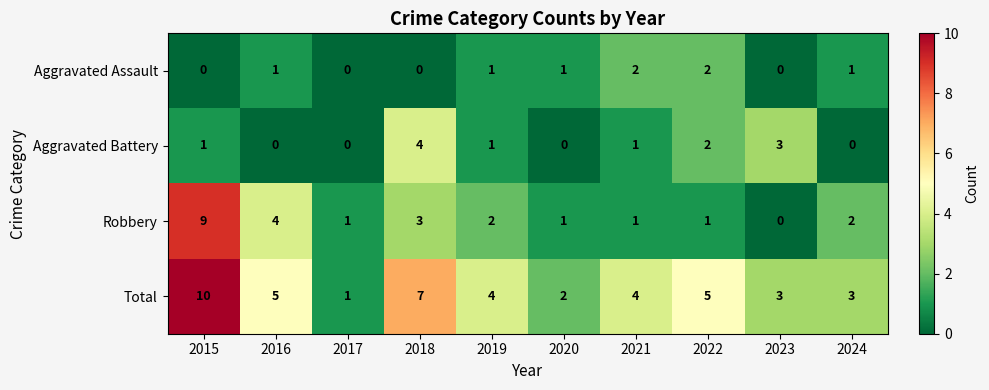

How many Aggravated Battery values are between 0 and 2?

8